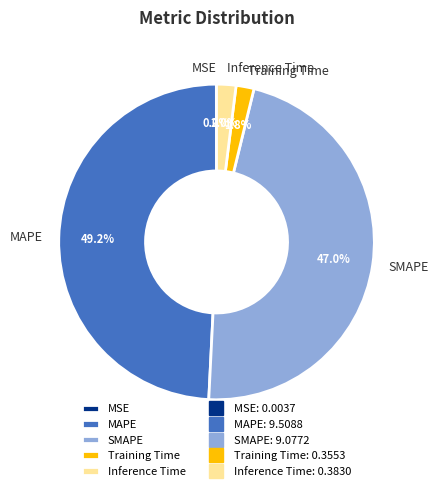

To the nearest percent, what is the combined percentage of Inference Time and Training Time?

4%